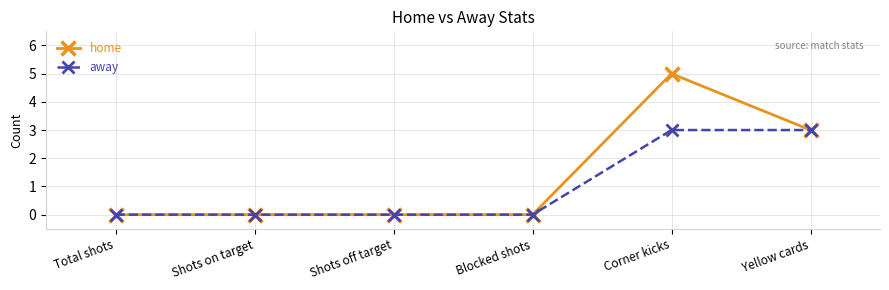

Which series has the widest spread of values?

home